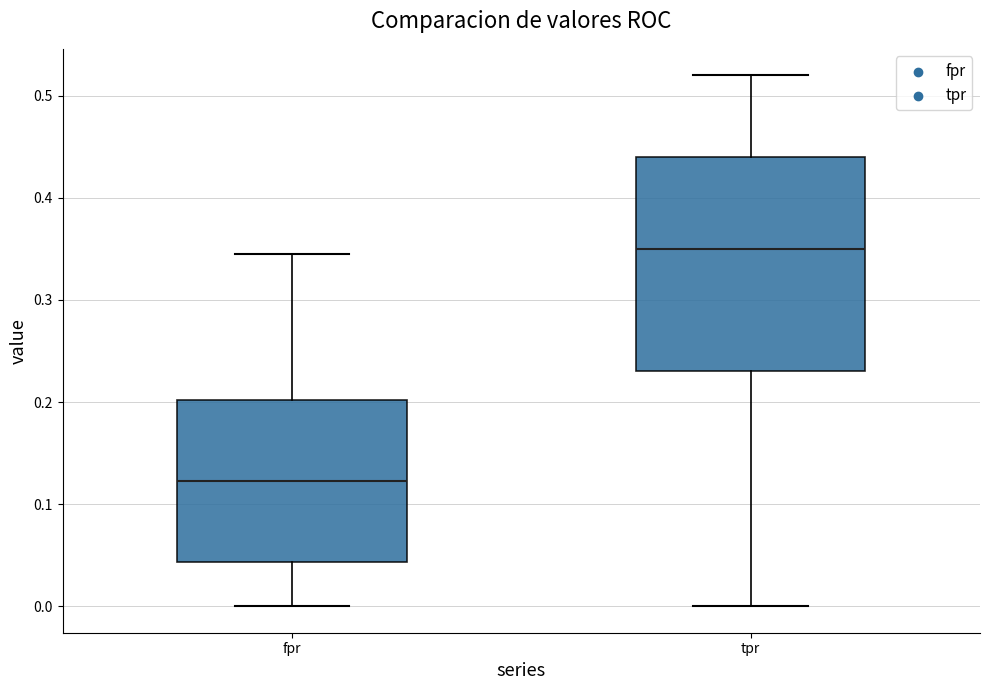

Comparing the boxes themselves (not the whiskers), which one is the tallest?

tpr